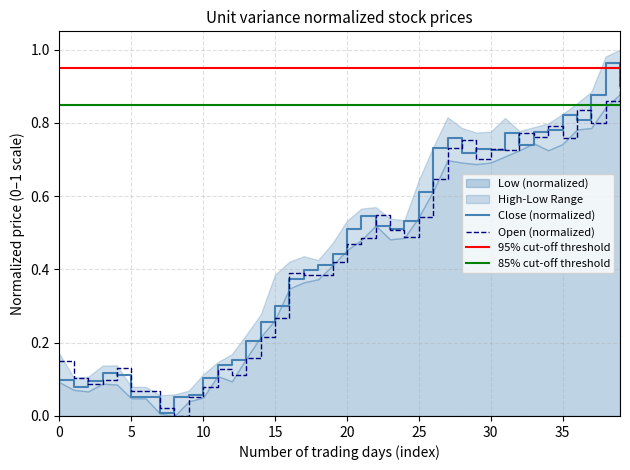

After their last crossing, which series has the higher values: High or Low?

Low